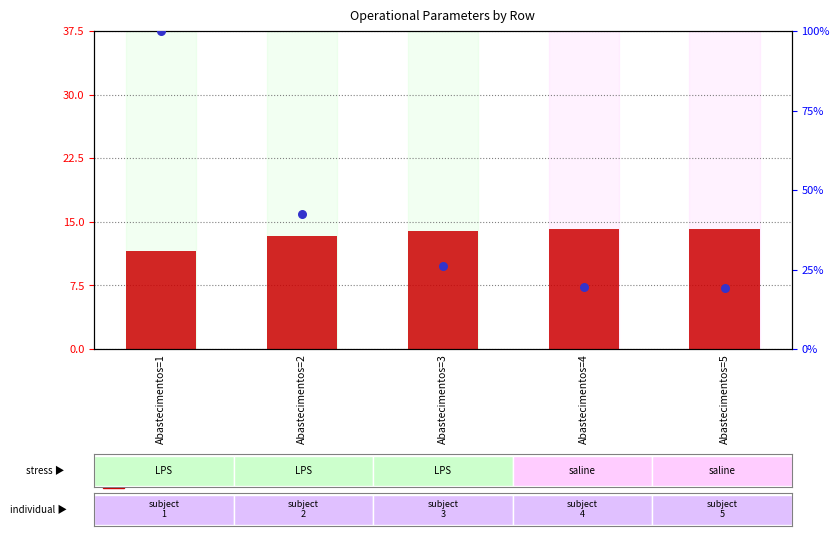

Which series has the largest Y range (max minus min)?

percentile rank within the sample